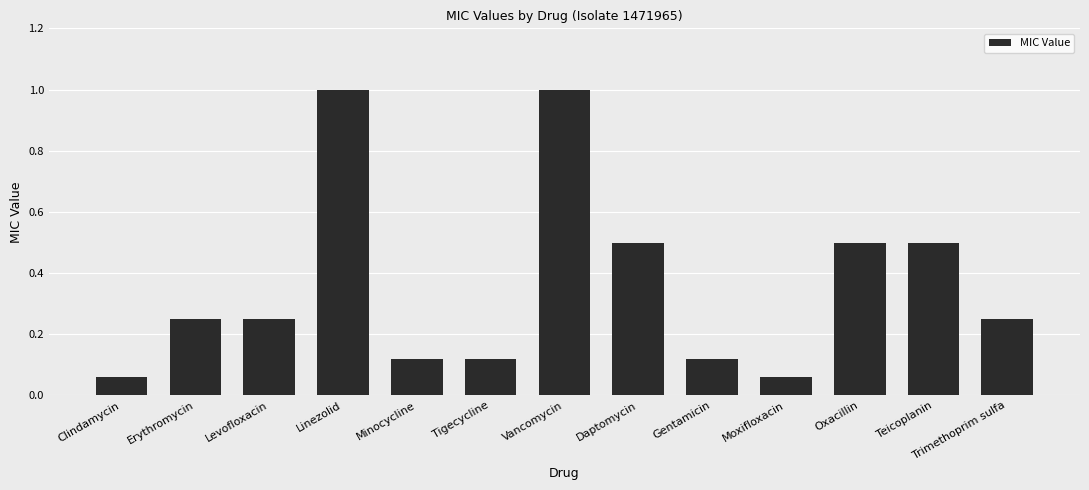

The chart shows a value of 0.1 at Erythromycin. True or false?

False